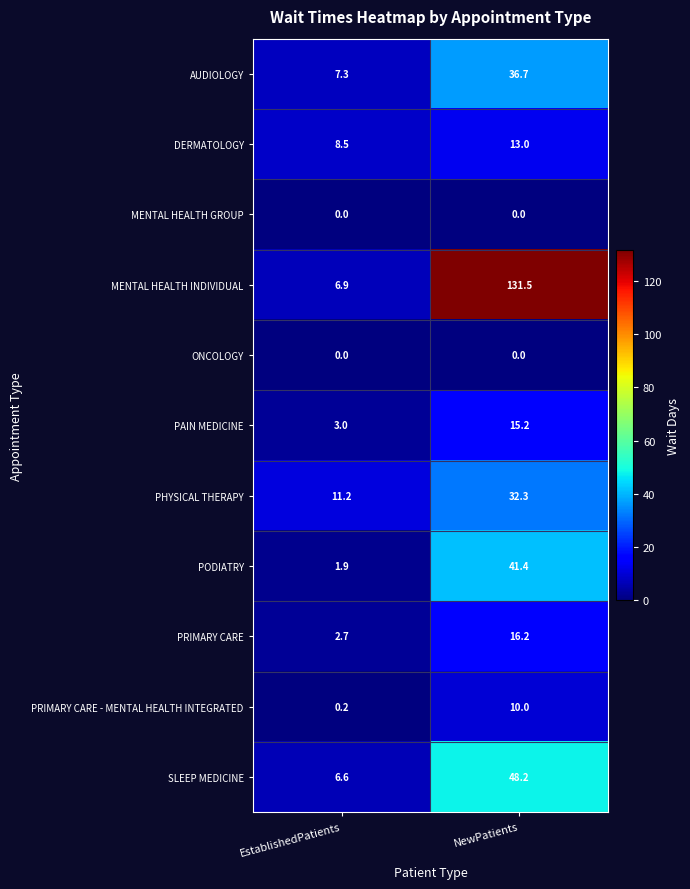

What is the minimum value for PODIATRY?

1.9